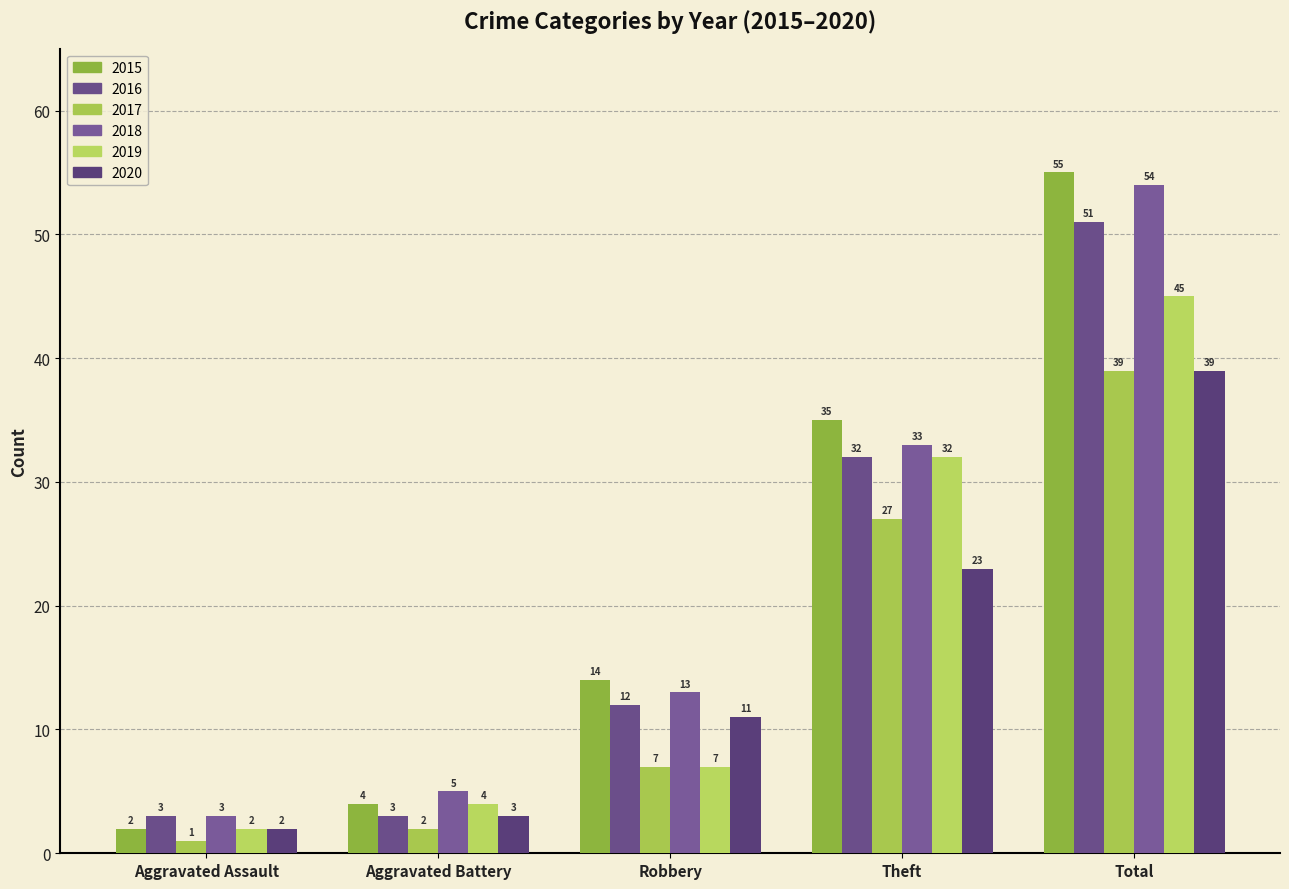

How many data points does each series have?

5